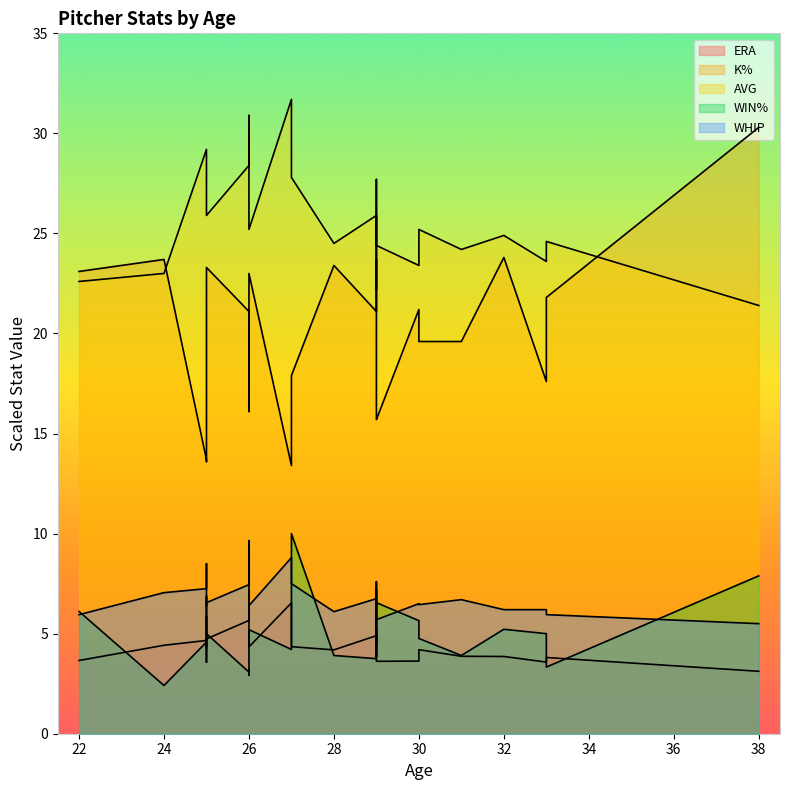

What is the label of the 23rd point from the right?

22